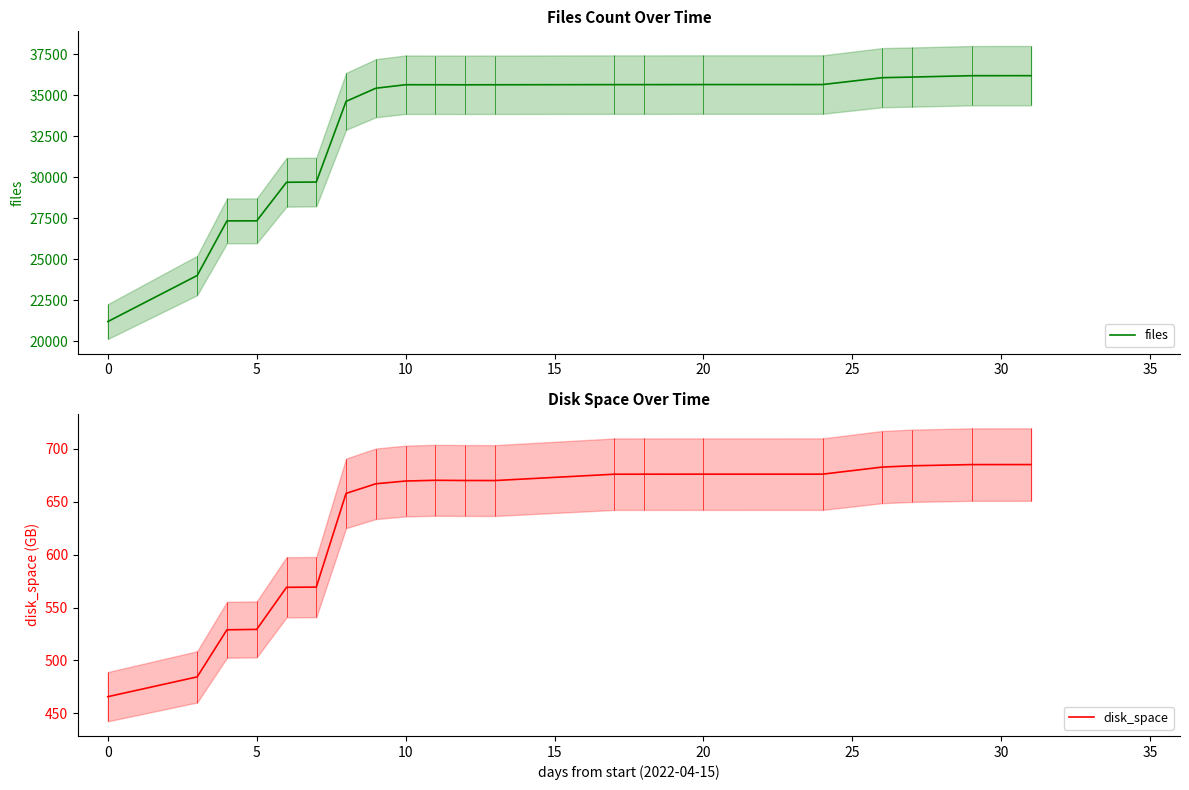

The value of files at 0 is 21214. True or false?

True